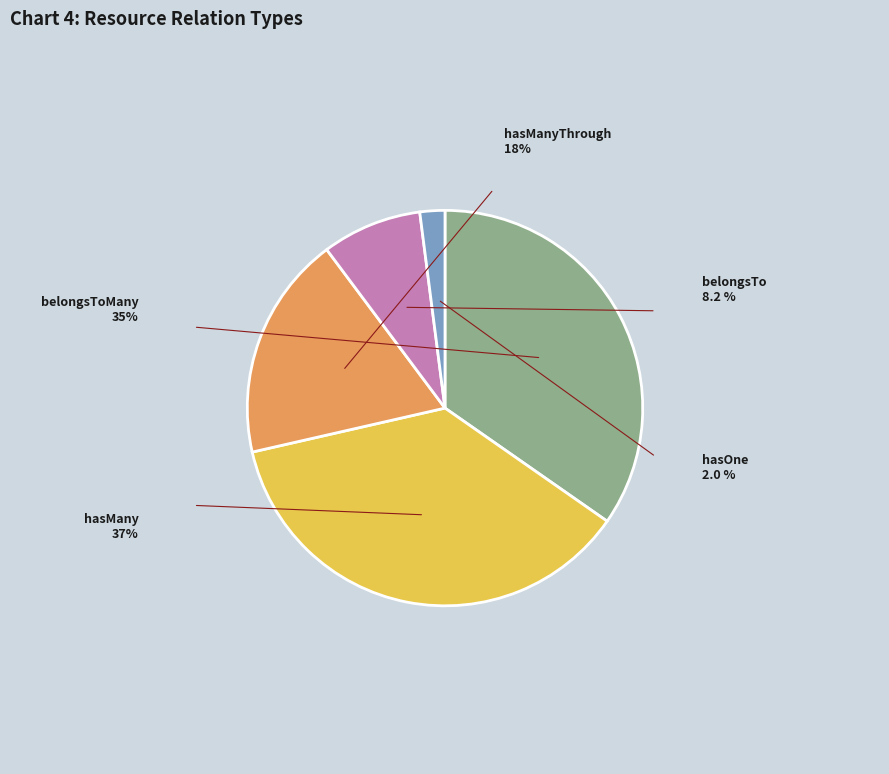

What portion of the pie excludes belongsTo?

91.8%